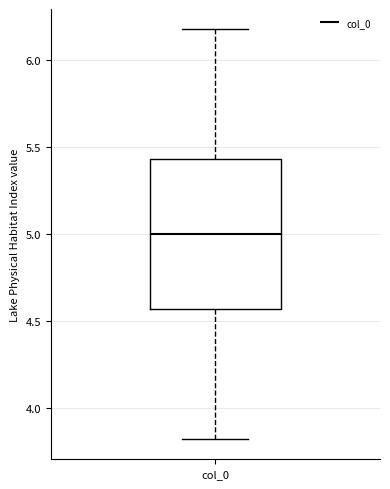

Transcribe this box plot: give where the median line is, the range the box spans, and where the two whiskers end, as read against the y-axis. The values are not printed on the chart, so give them approximately, as read against the axis.

median 5.00, box 4.55 to 5.45, whiskers 3.80 to 6.20